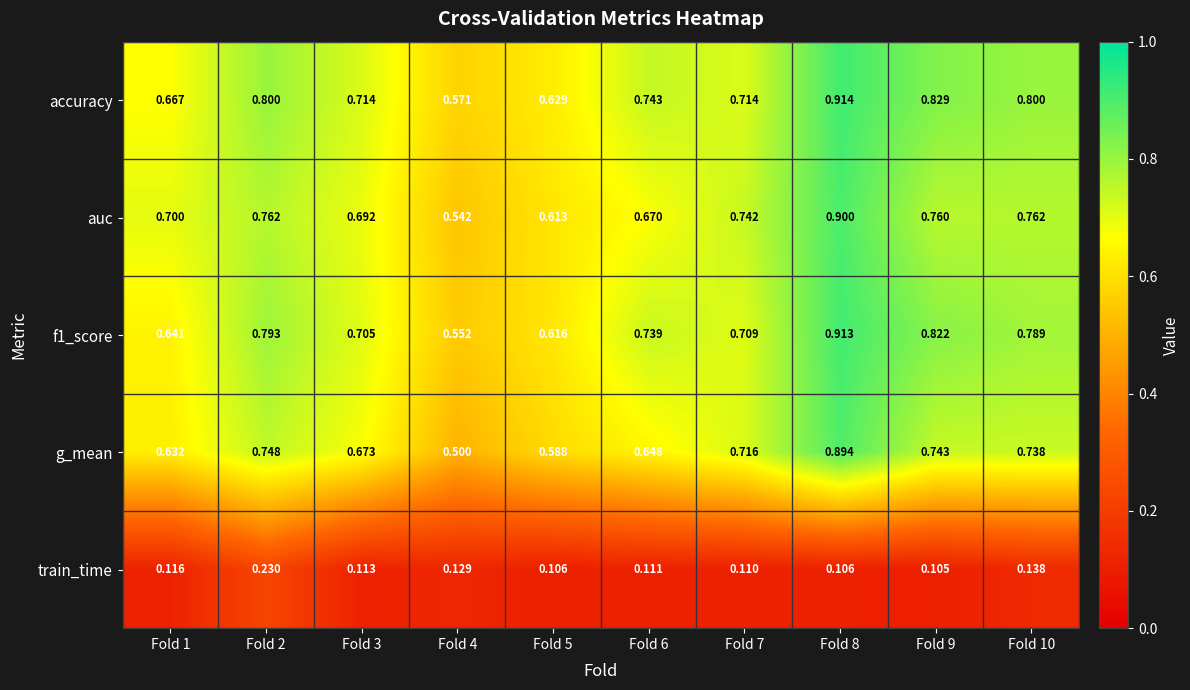

Which series has the widest spread of values?

g_mean